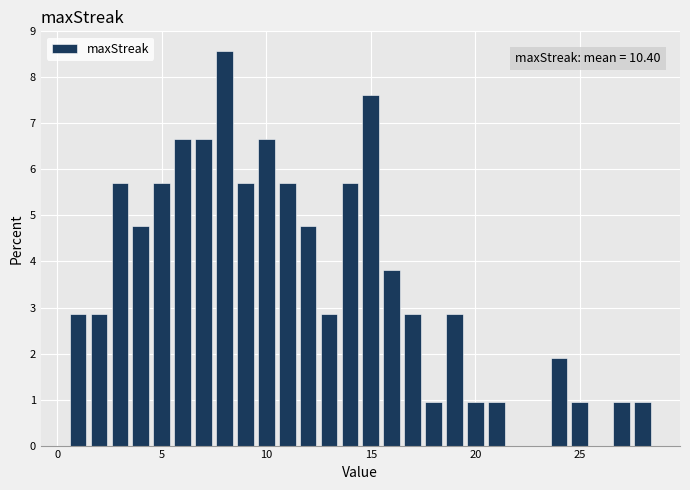

Around what value on the x-axis is the tallest bar? Give the approximate position of its centre, as read against the axis.

8.0